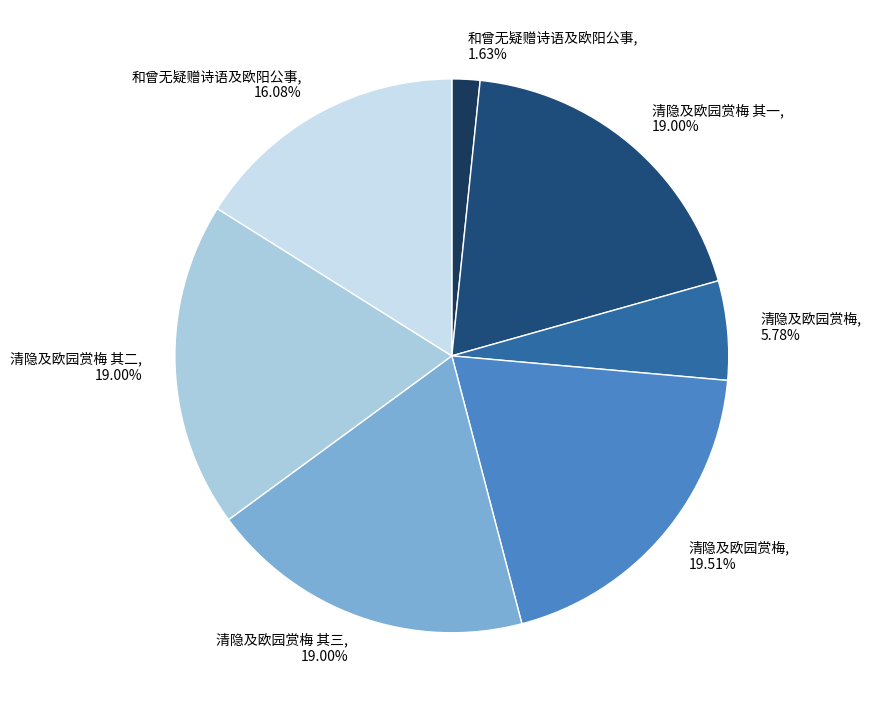

Combined, do 和曾无疑赠诗语及欧阳公事, 16.08% and 清隐及欧园赏梅 其二, 19.00% account for over 50%?

No